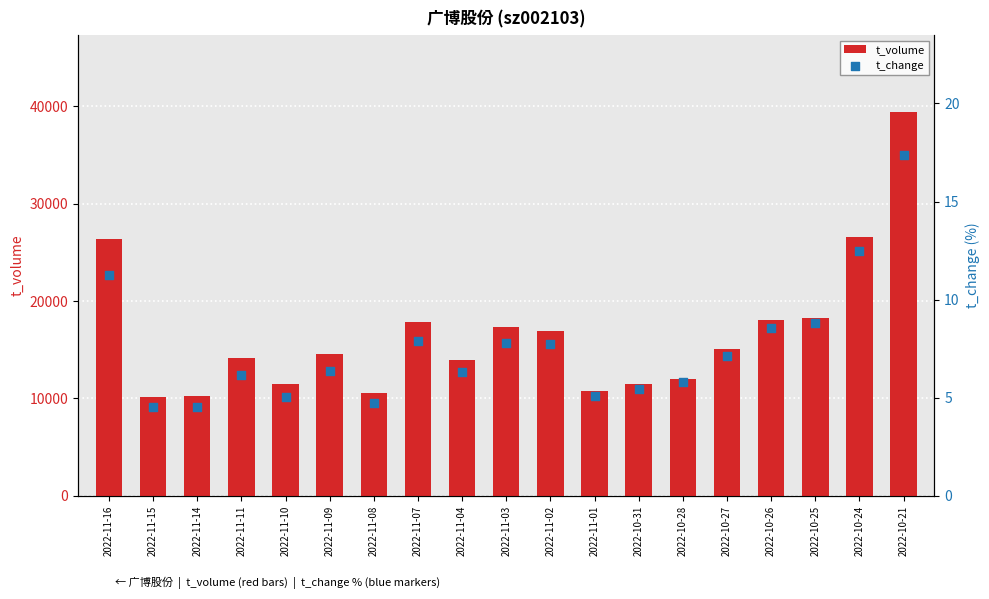

What are all the series names shown in the legend?

t_volume, t_change